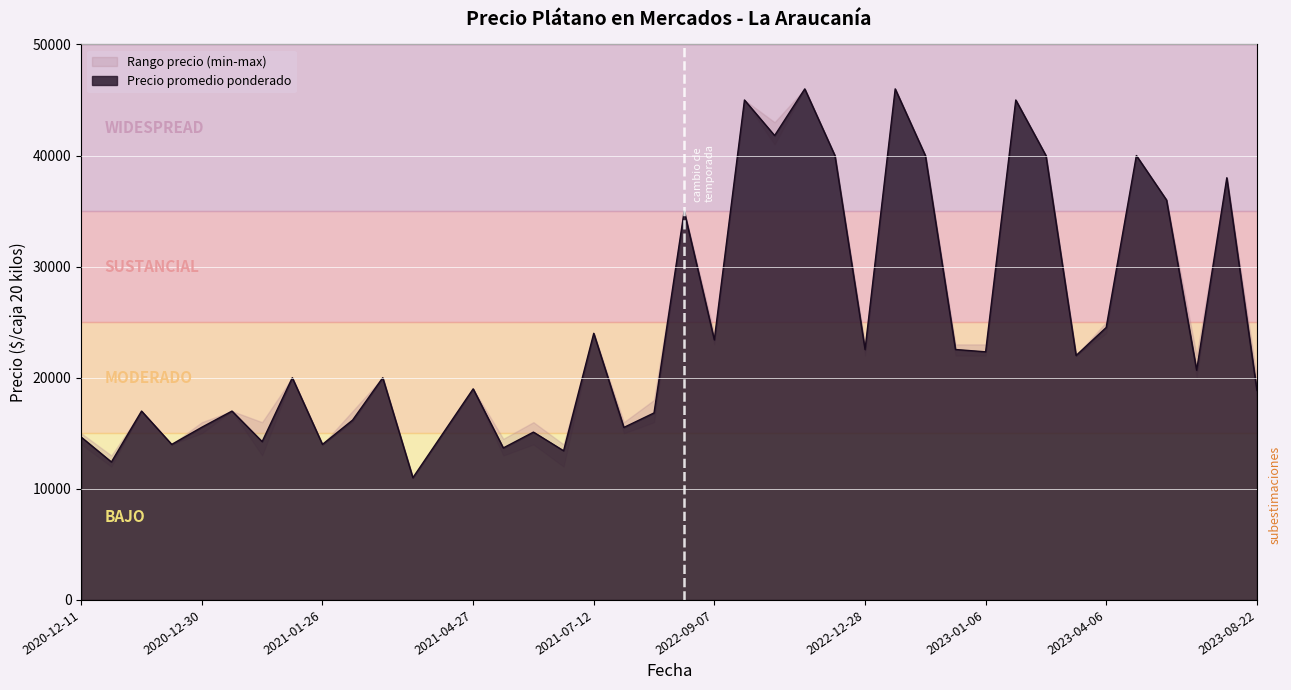

Between 2022-12-28 and 2022-12-28, which is larger?

2022-12-28